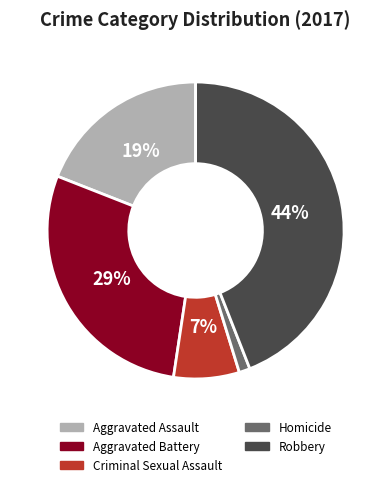

How many slices are in this pie chart?

5